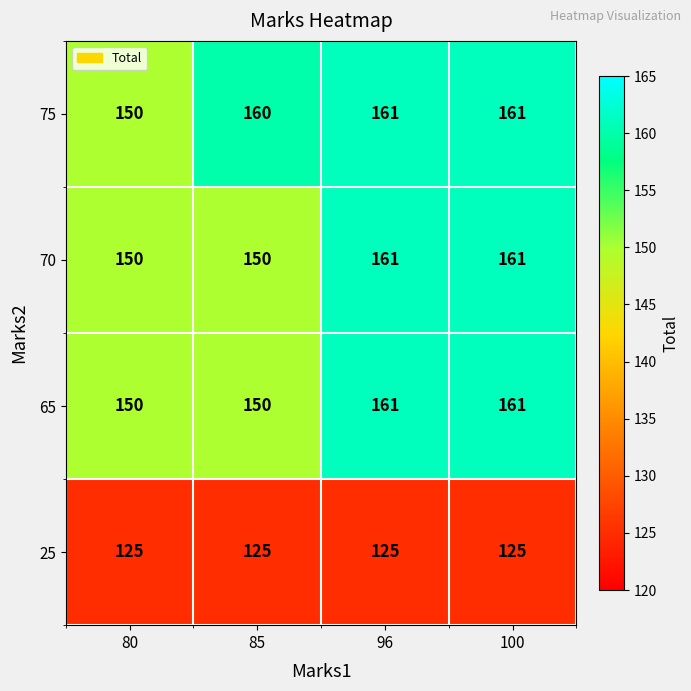

True or false: 65 has a value of 96 at 96.

False